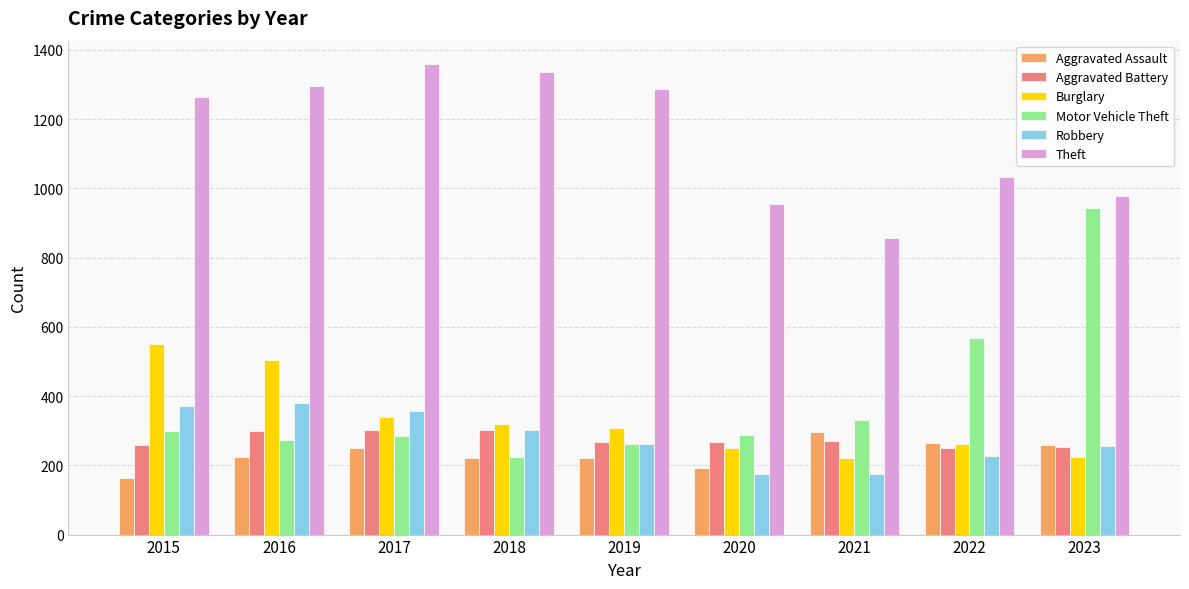

What is the spread (max minus min) of values at 2021?

681